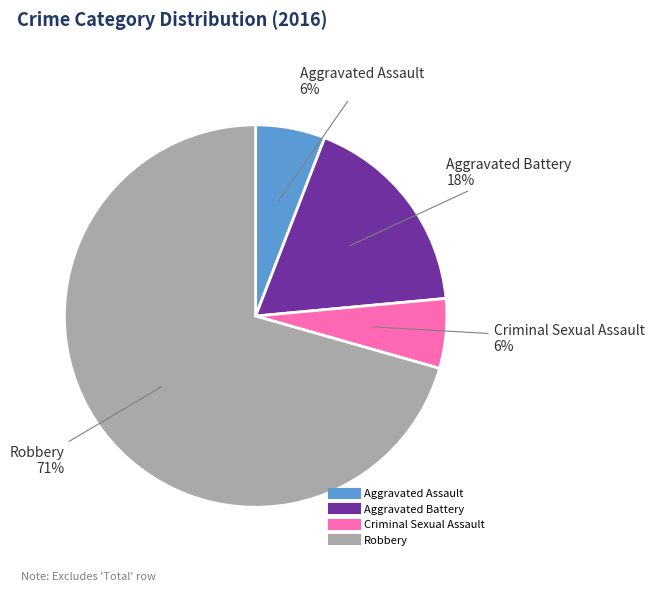

What is the largest slice in the pie chart?

Robbery